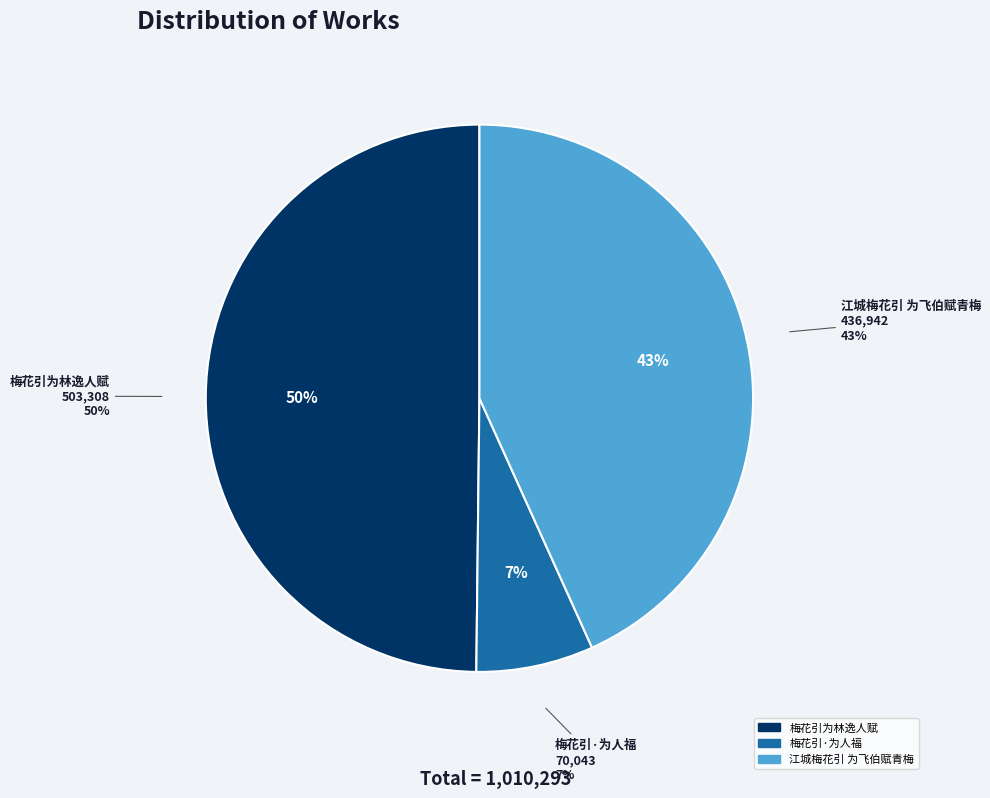

Which slice is the smallest?

梅花引·为人福